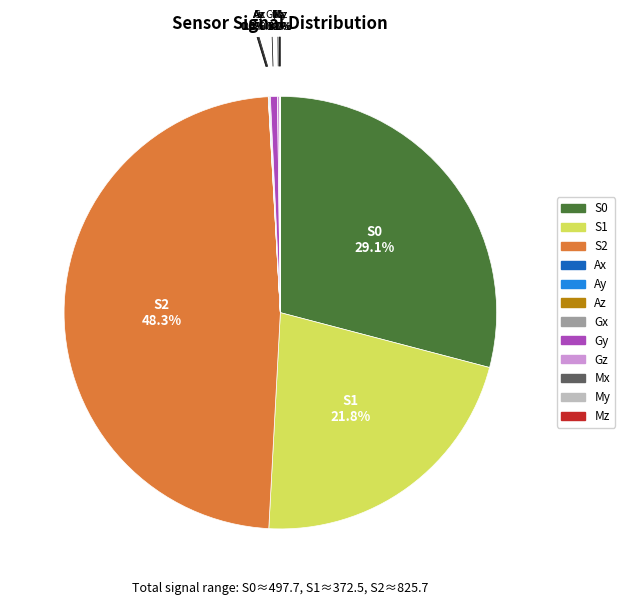

Does any single category account for the majority?

No